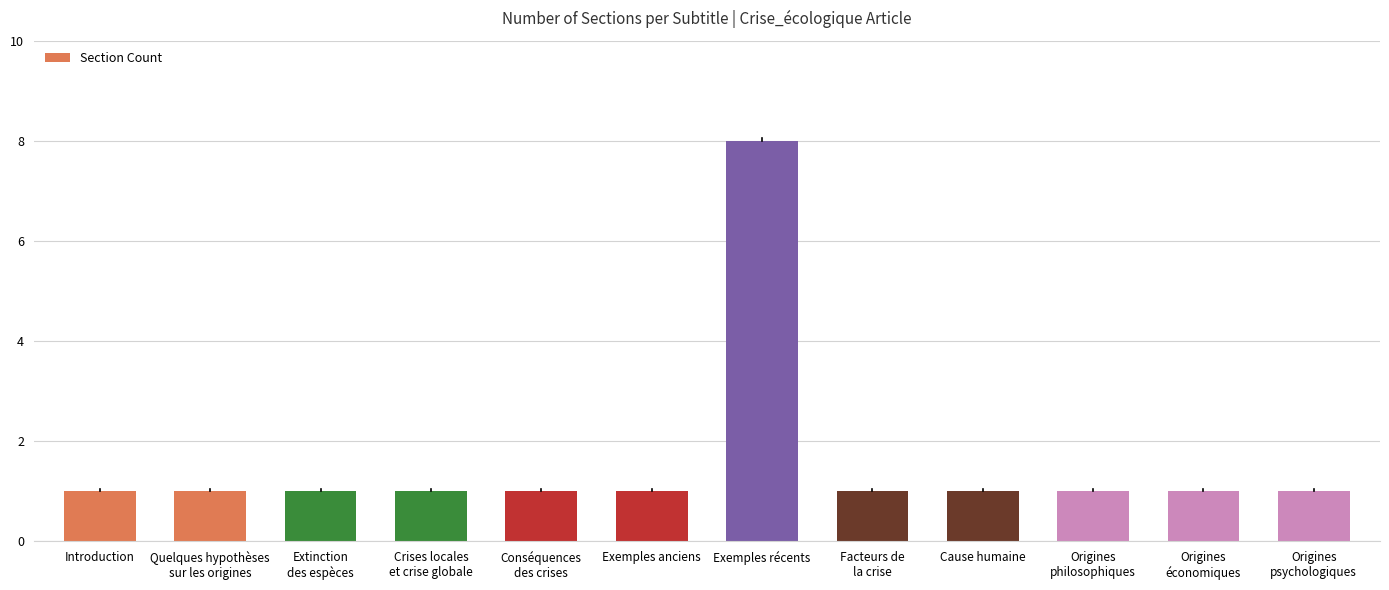

What is the smallest value displayed?

1